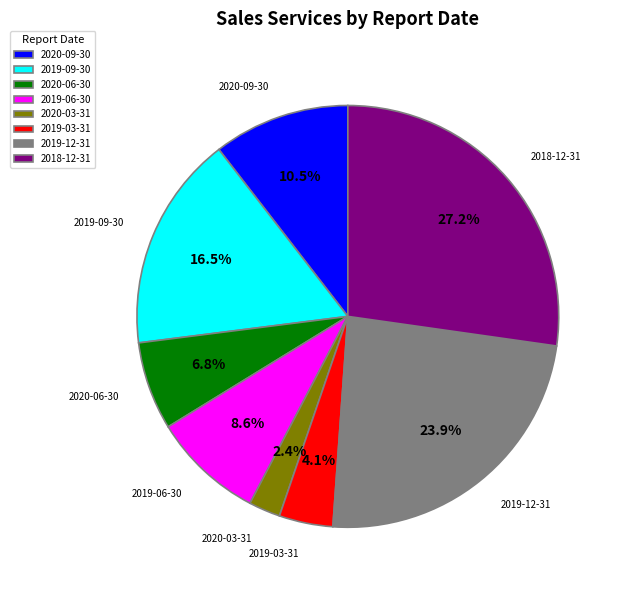

True or false: 2020-03-31 accounts for 12% of the total.

False